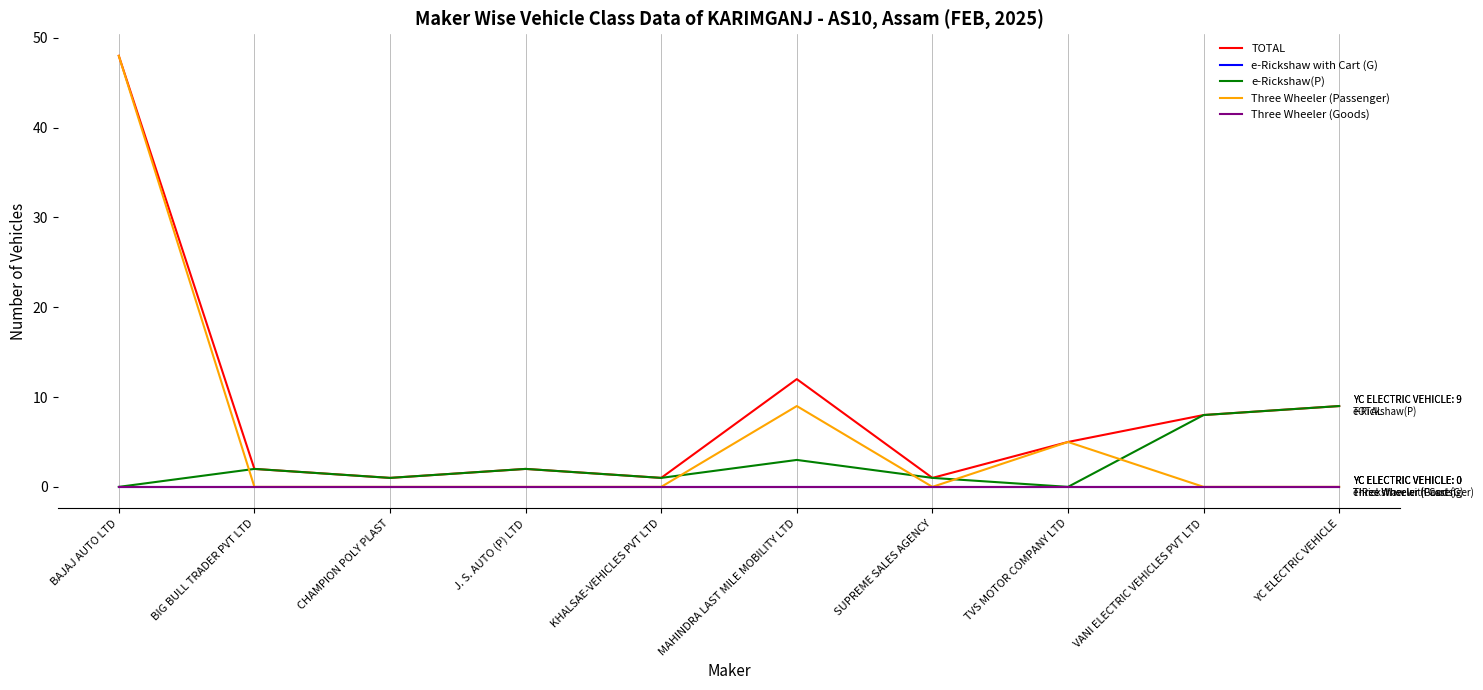

What position from the right is TVS MOTOR COMPANY LTD?

3